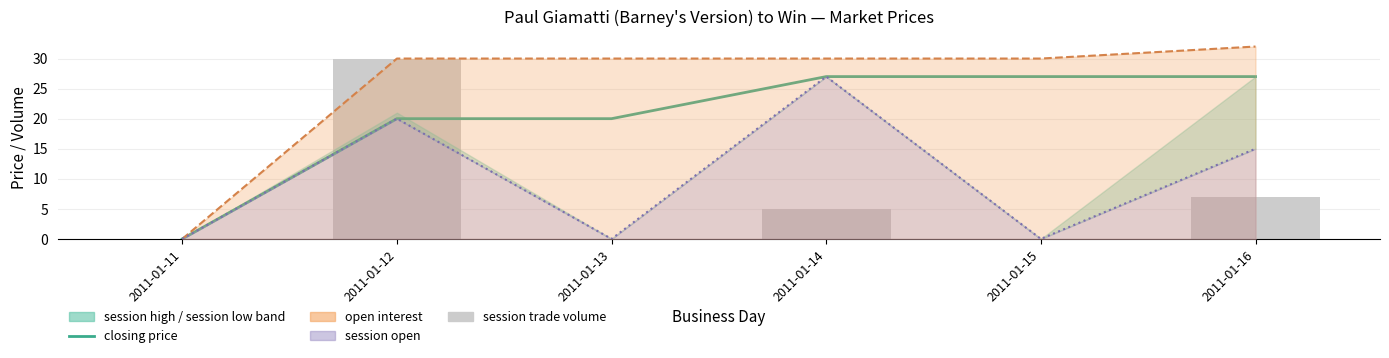

Is it true that closing price equals 37 at 2011-01-16?

False